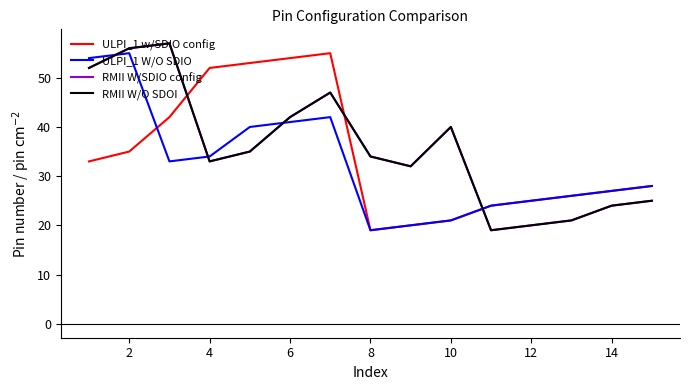

Is this an area chart (filled region under the line)?

No